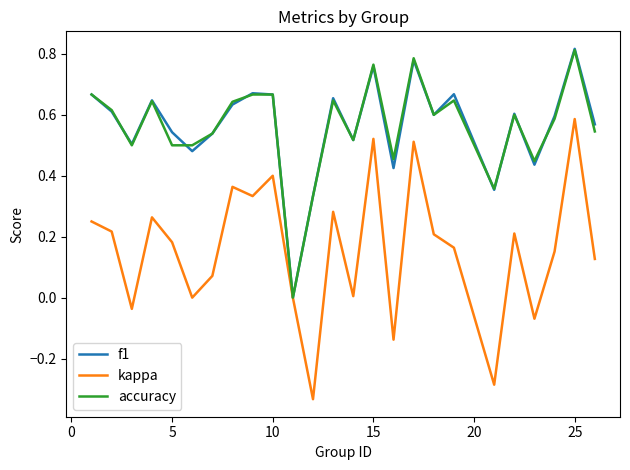

Which series has the widest spread of values?

kappa